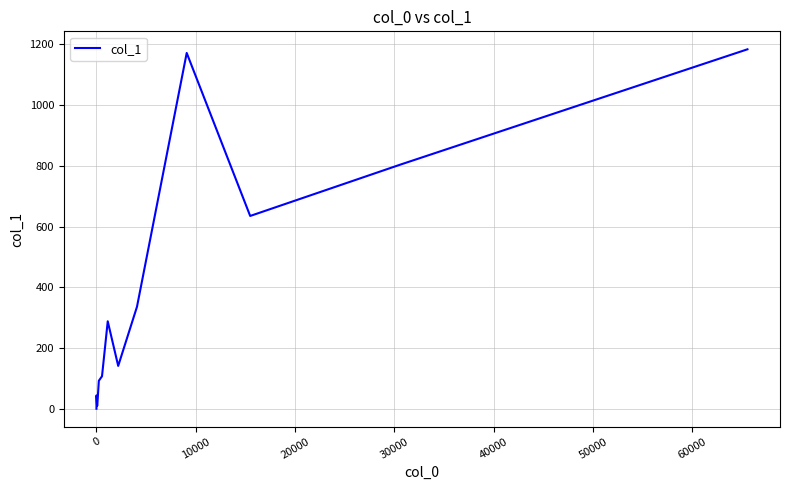

How many lines are shown in the chart?

1